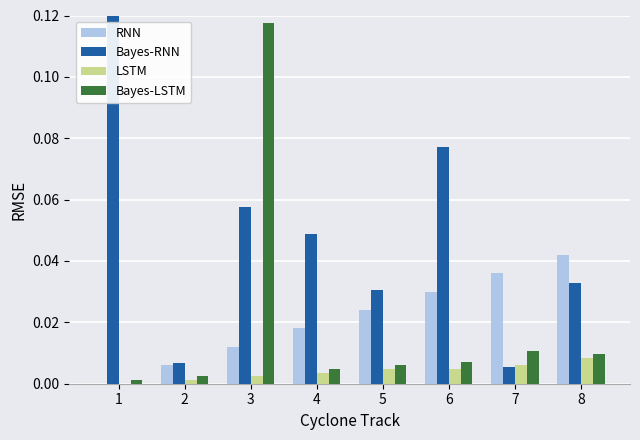

The LSTM series shows 0.0 at 2. True or false?

True